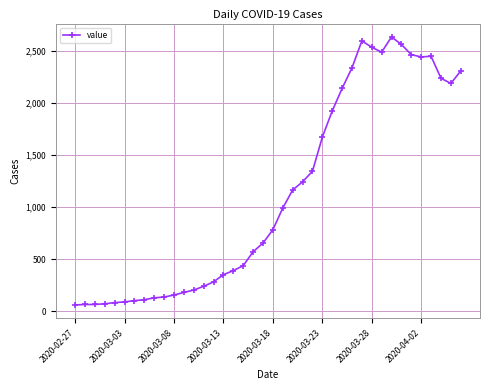

What is the difference between the second highest and minimum values?

2539